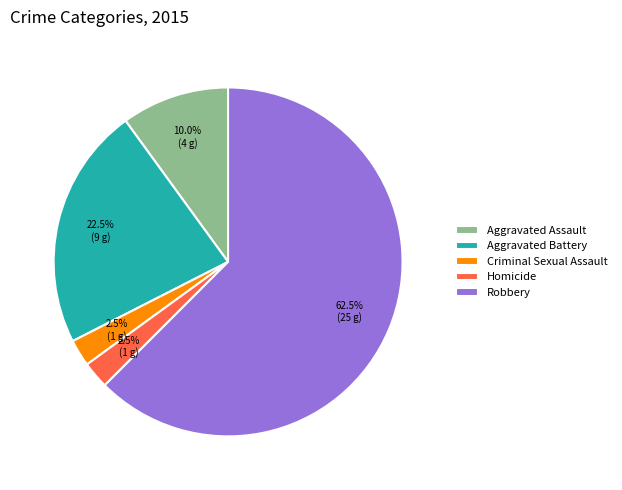

Between Aggravated Assault and Aggravated Battery, which is larger?

Aggravated Battery